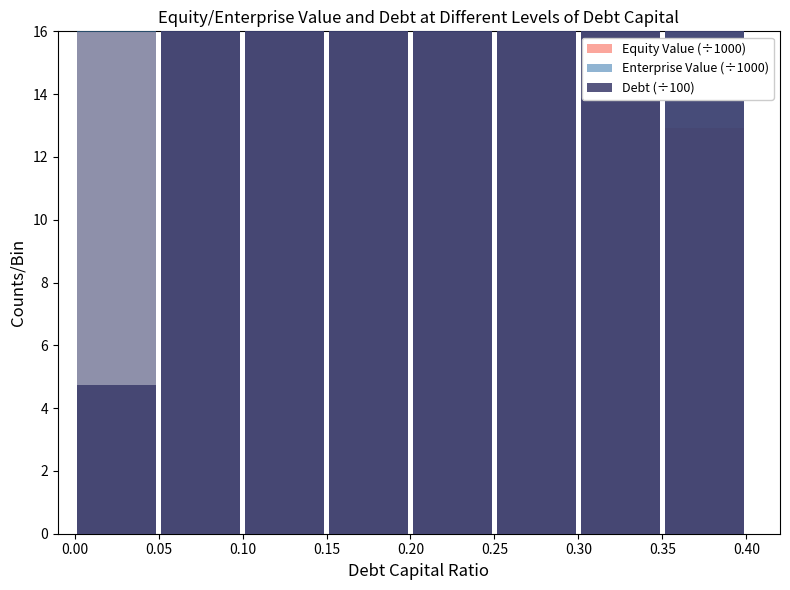

How many groups of bars are there?

8